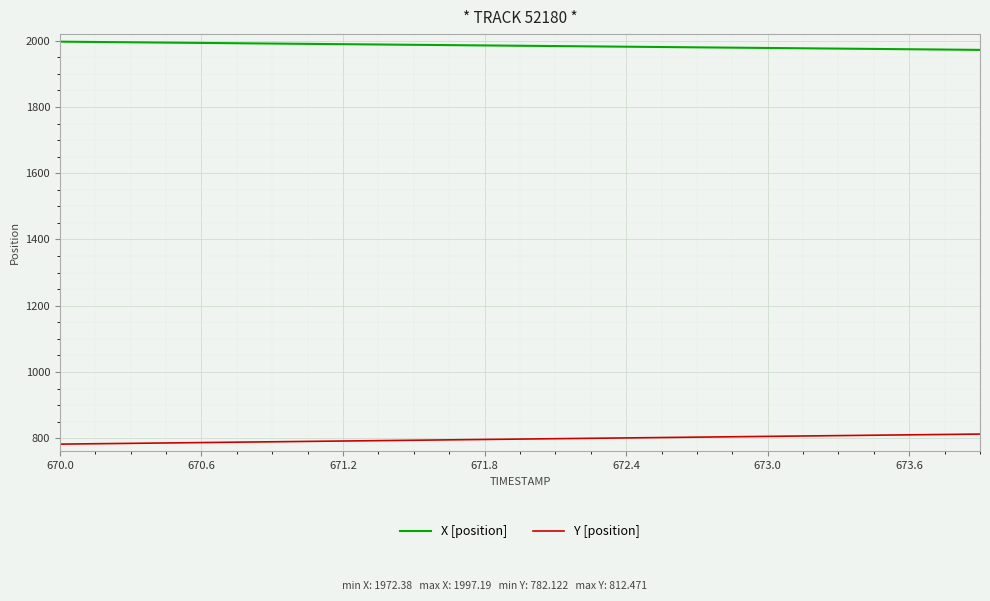

Which series has the largest total across all categories?

X [position]